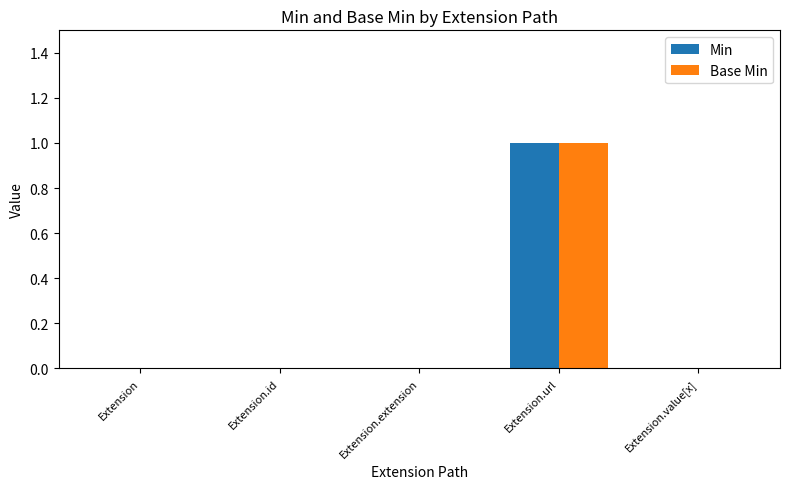

What are all the series names shown in the legend?

Min, Base Min